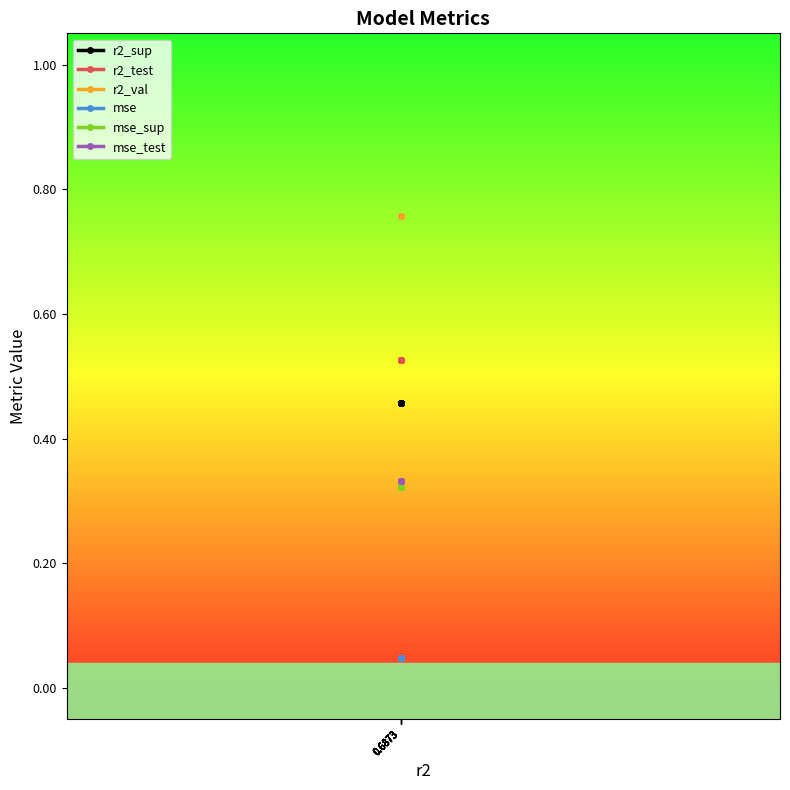

Which series has the largest range (max minus min)?

r2_sup